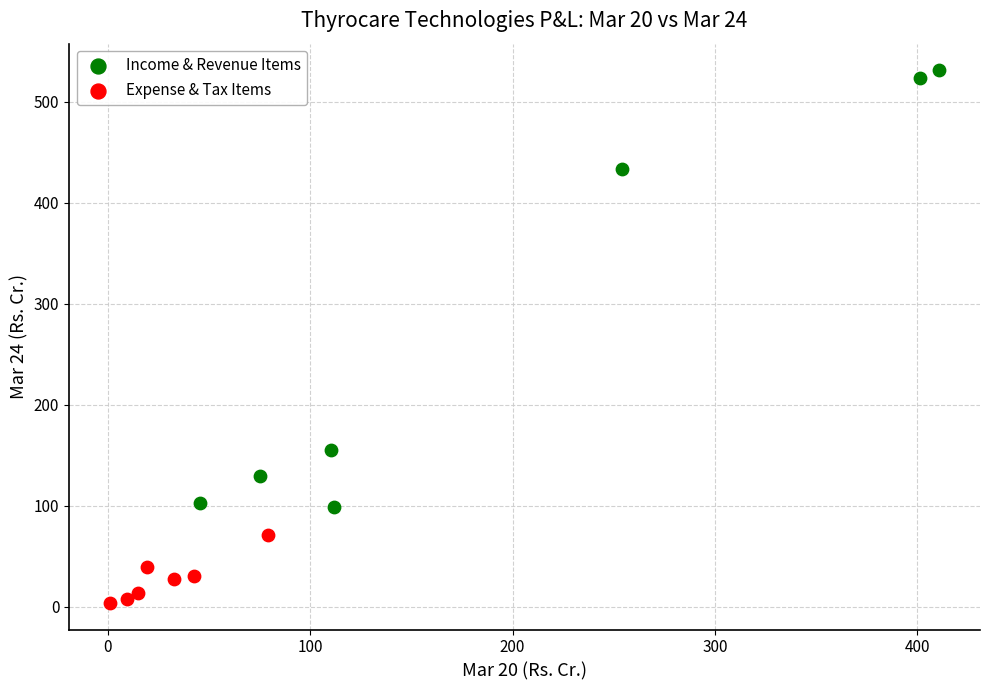

What are all the series names shown in the legend?

Income & Revenue Items, Expense & Tax Items